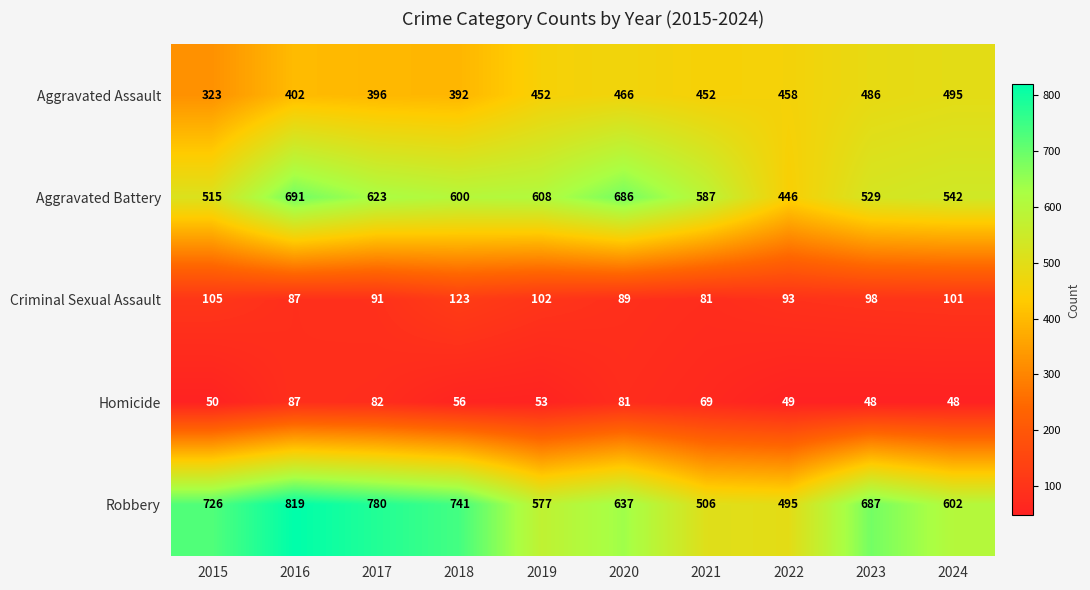

Is it true that Aggravated Assault equals 536 at 2016?

False